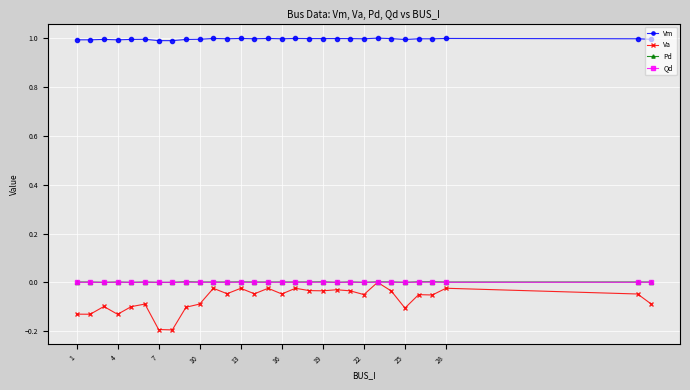

What is the maximum value shown in the chart?

1.0